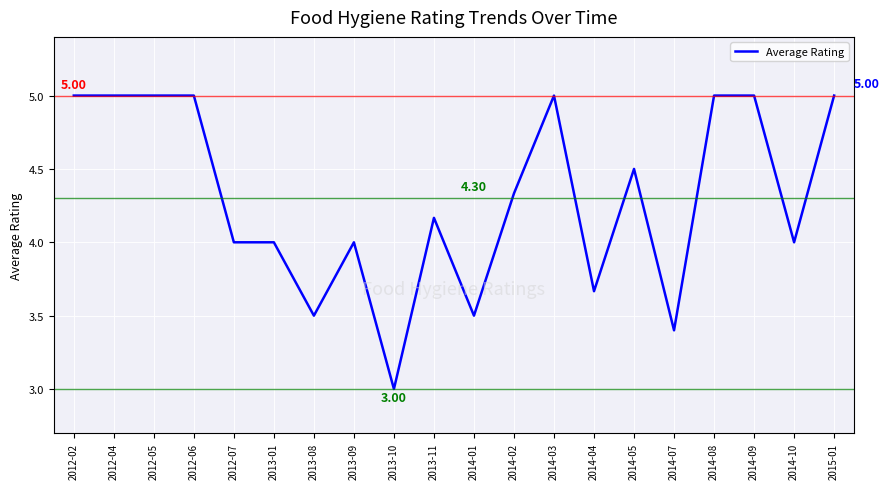

What is the difference between the maximum and minimum values?

2.0